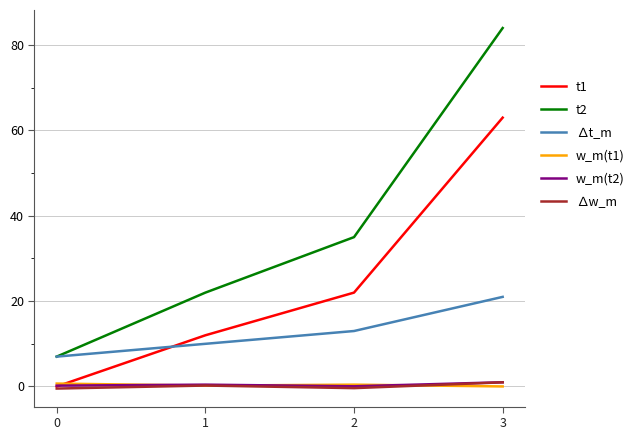

What is the difference between the second highest and second lowest values in the ∆w_m series?

0.6